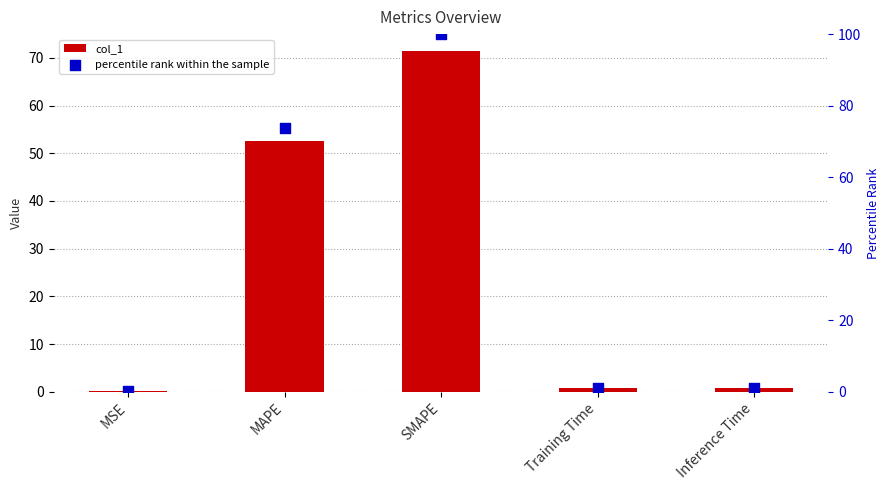

What are all the series names shown in the legend?

col_1, percentile rank within the sample